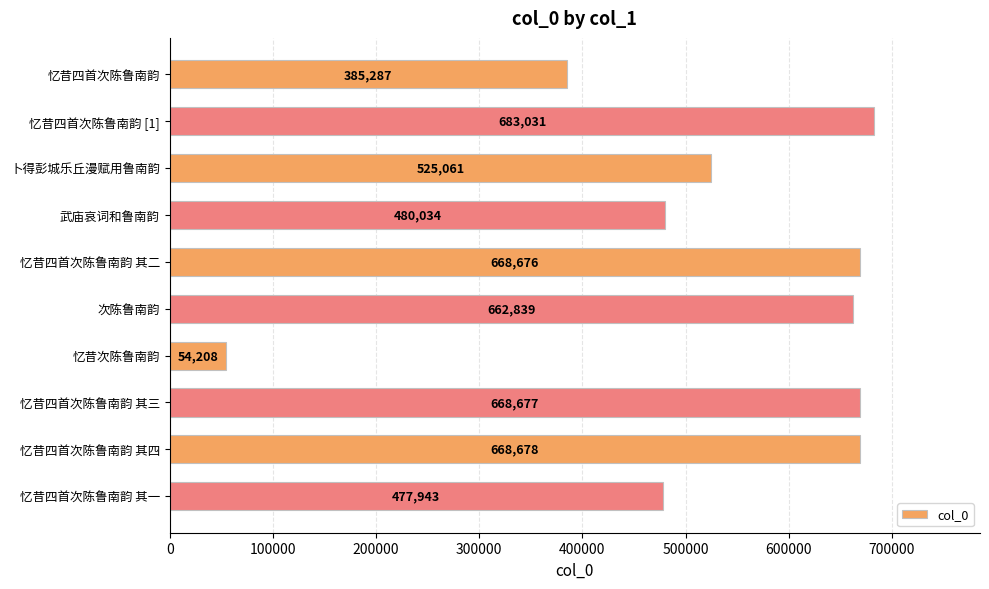

Does the chart contain any negative values?

No